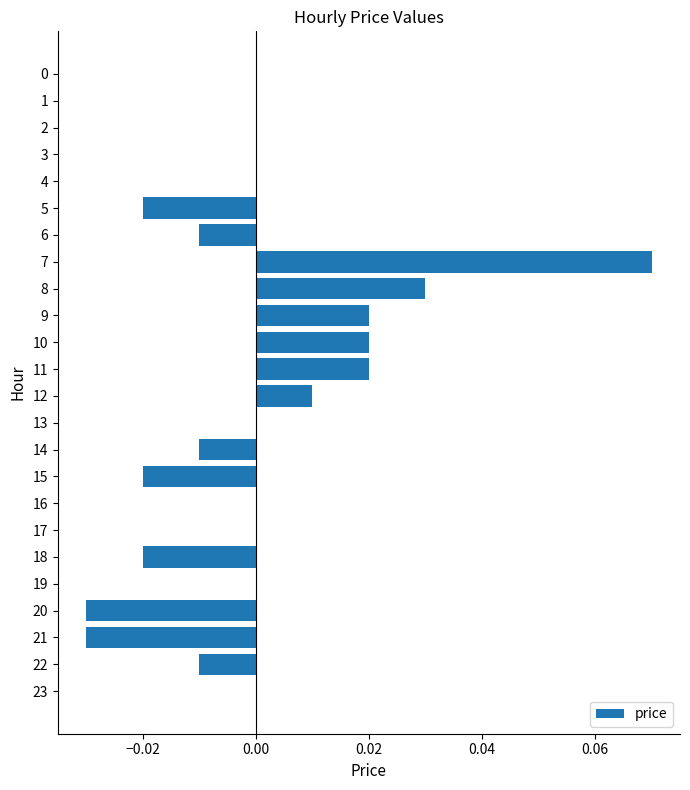

Are the bars horizontal?

Yes